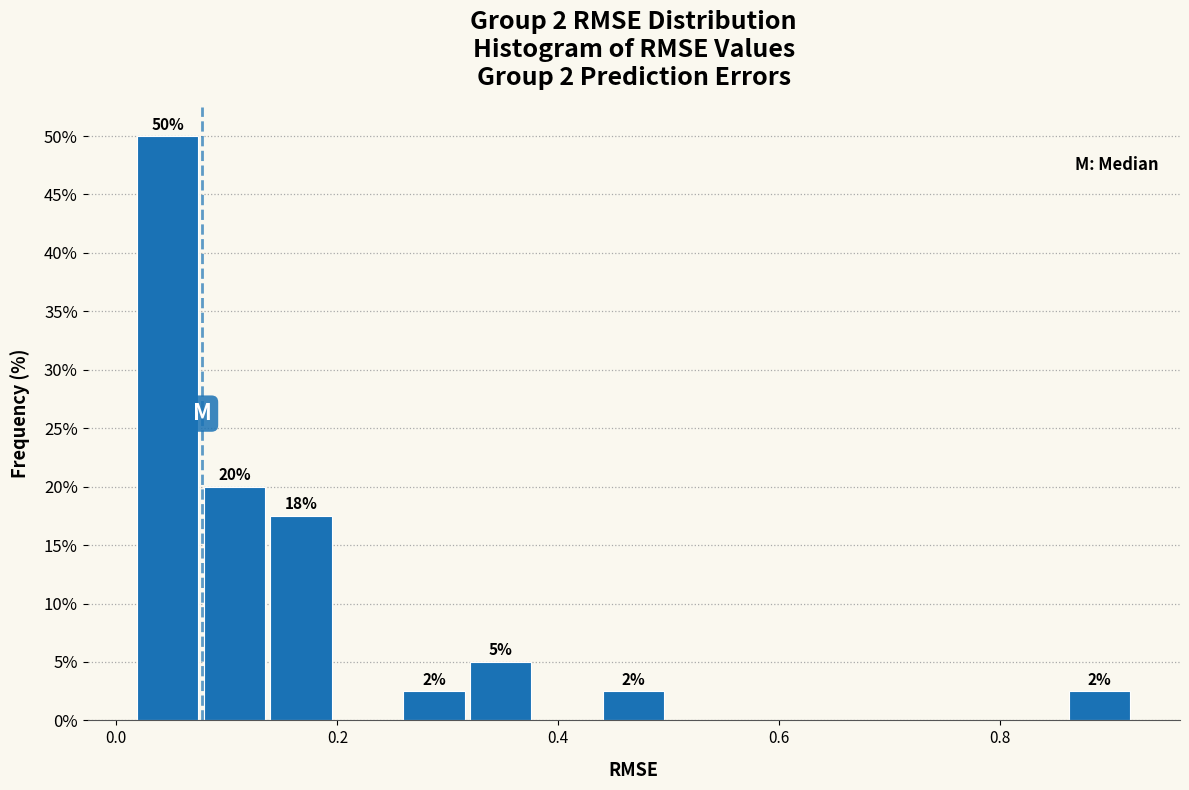

Around what value on the x-axis is the tallest bar? Give the approximate position of its centre, as read against the axis.

0.04